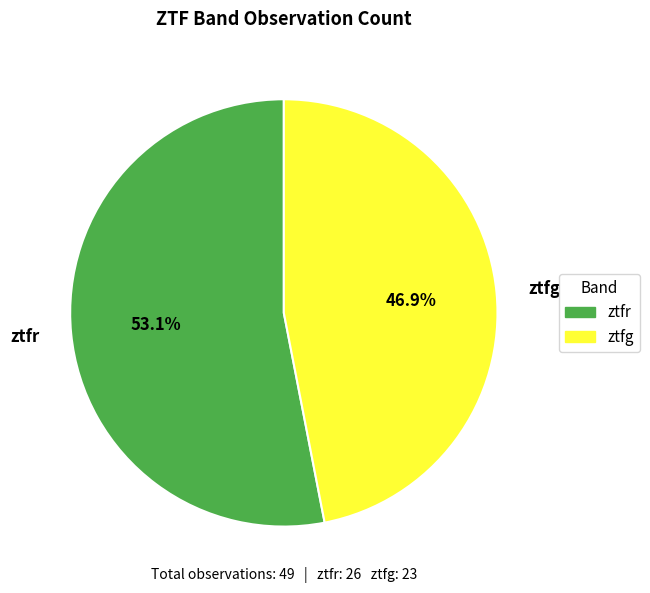

The ztfr slice represents 40% of the pie. True or false?

False